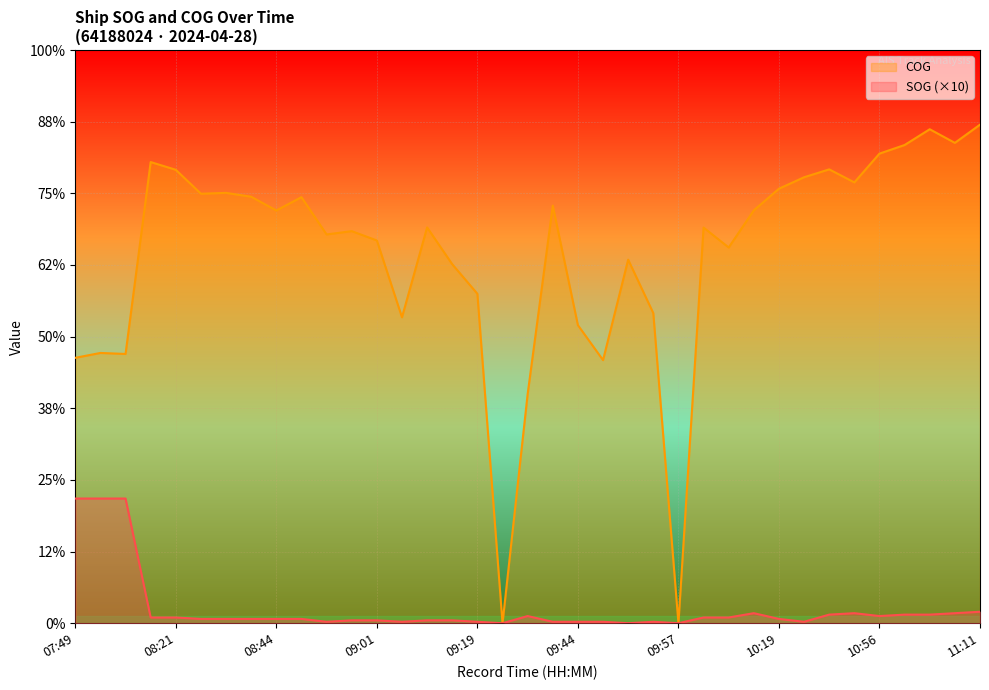

List the labels in order of COG value, largest first.

11:11, 11:04, 11:06, 10:59, 10:56, 08:16, 10:44, 08:21, 10:24, 10:51, 10:19, 08:34, 08:29, 08:41, 08:49, 09:34, 10:14, 08:44, 09:09, 10:01, 08:56, 08:54, 09:01, 10:04, 09:51, 09:14, 09:19, 09:54, 09:06, 09:44, 07:56, 07:59, 07:49, 09:46, 09:29, 09:24, 09:57